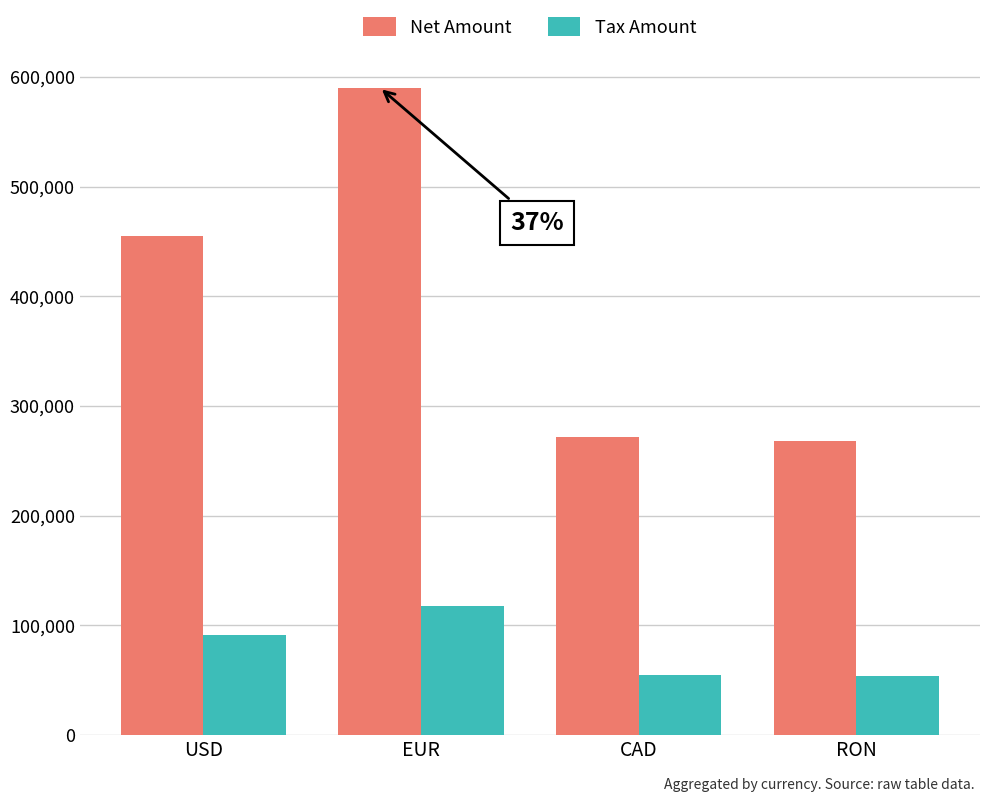

The value of Net Amount at EUR is 877701.4. True or false?

False